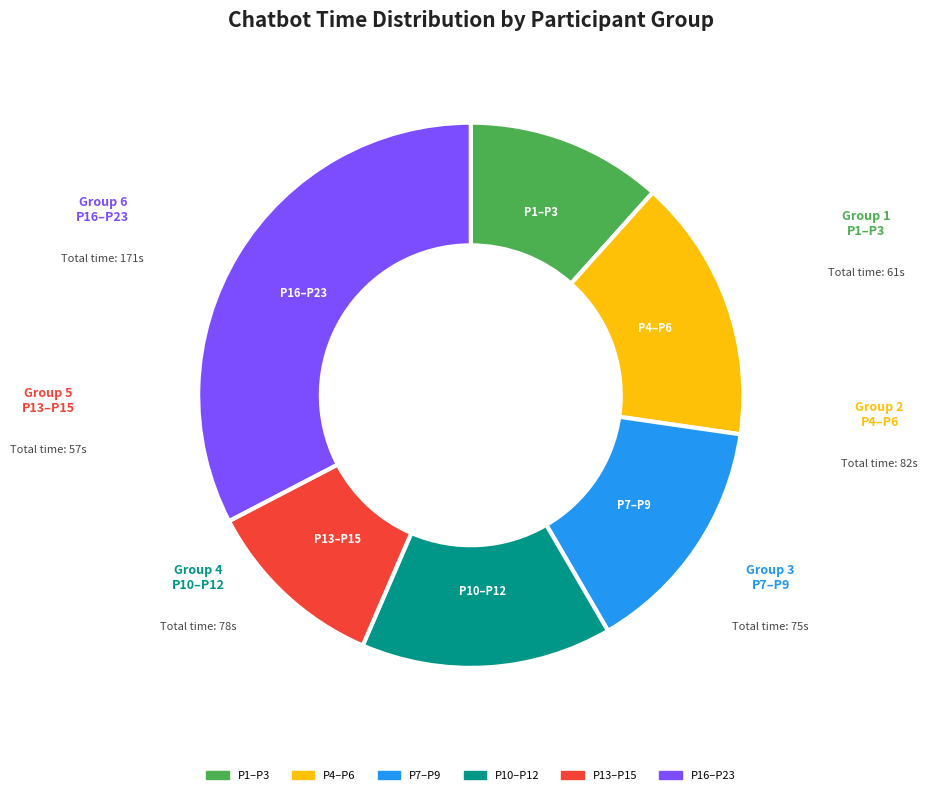

Does any single category account for the majority?

No